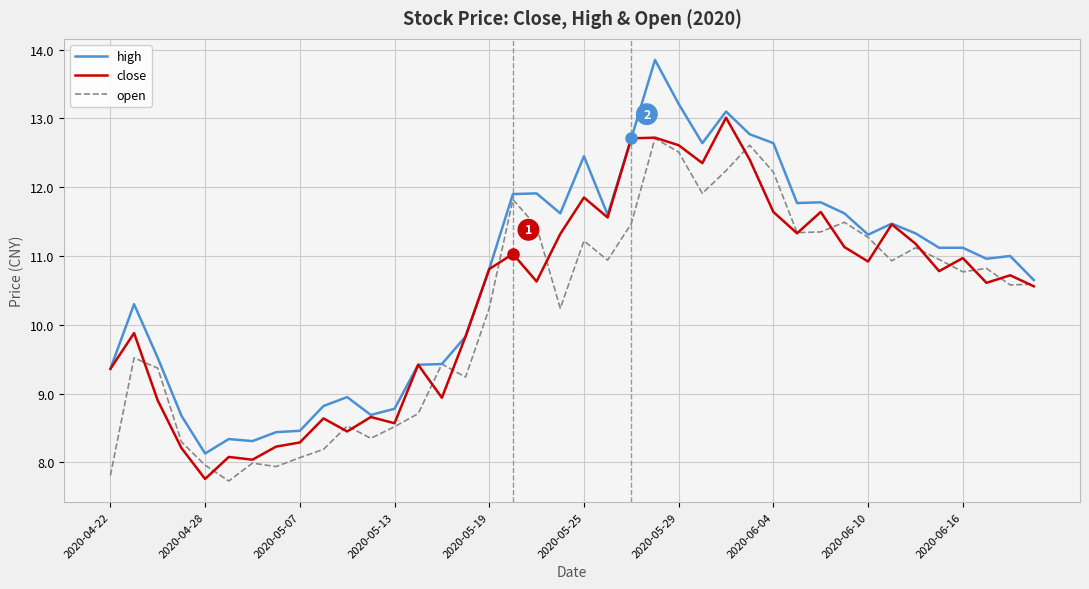

List the series in order of their peak value, highest first.

high, close, open